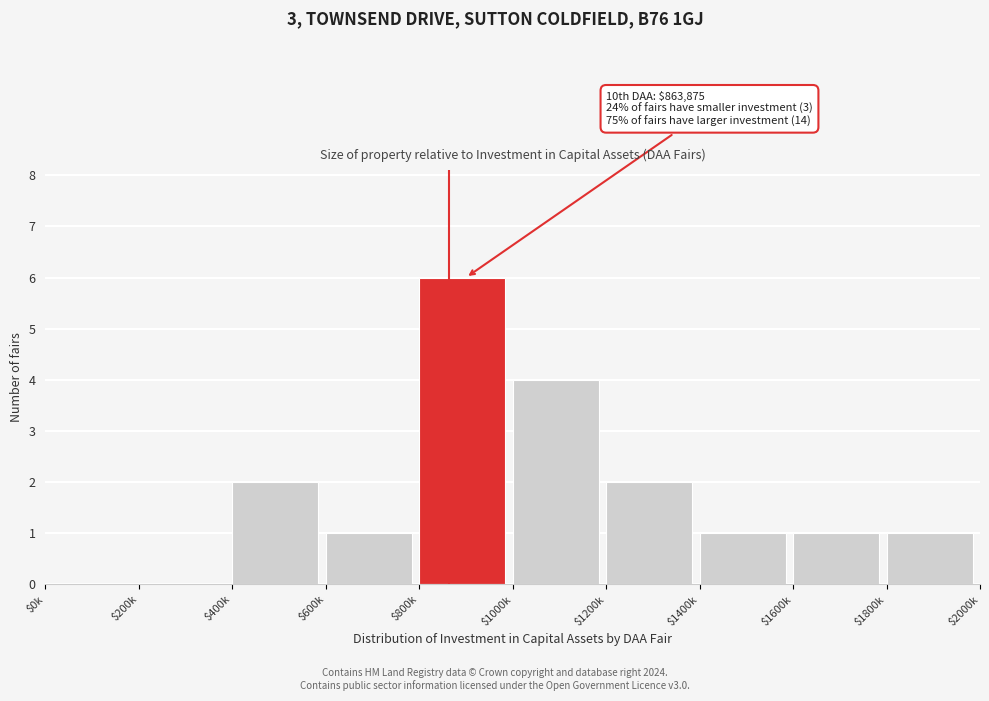

What is the maximum value shown in the chart?

6